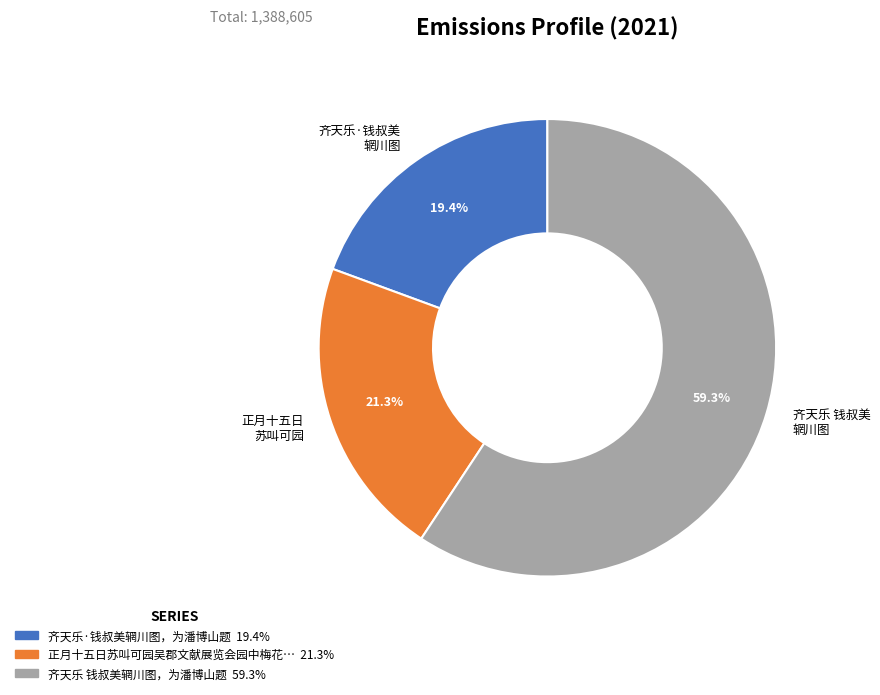

What percentage is NOT represented by 正月十五日 苏叫可园?

78.7%